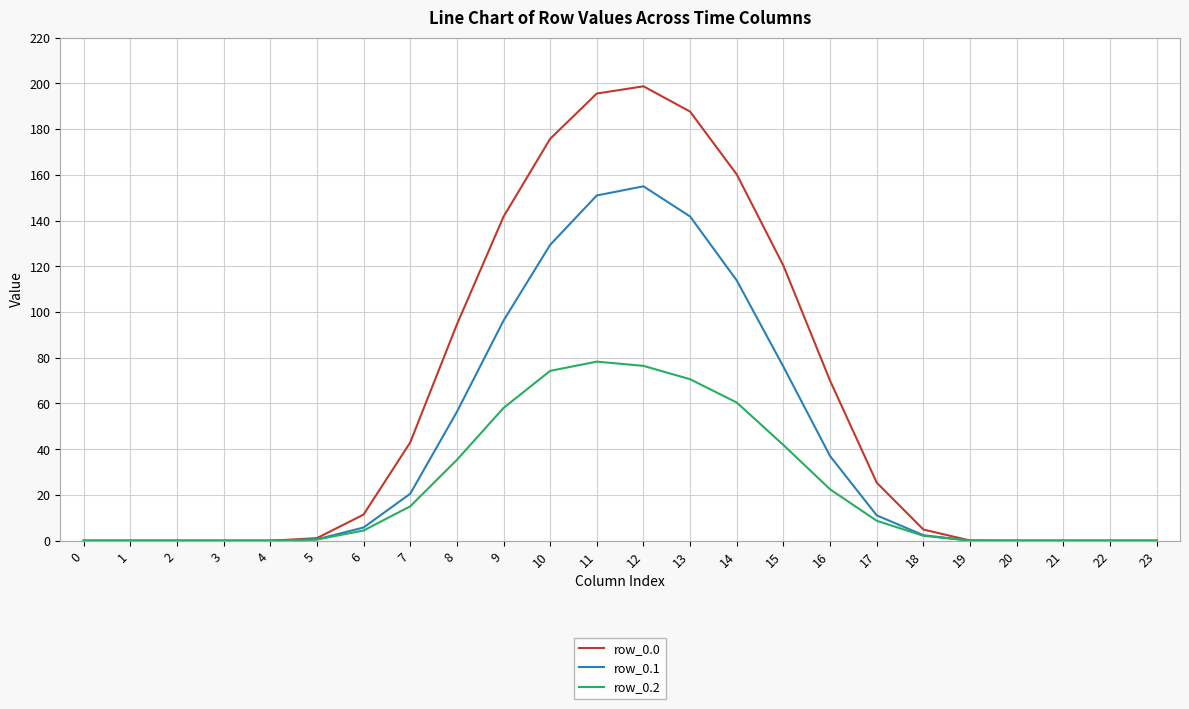

What is the spread (max minus min) of values at 9?

83.6